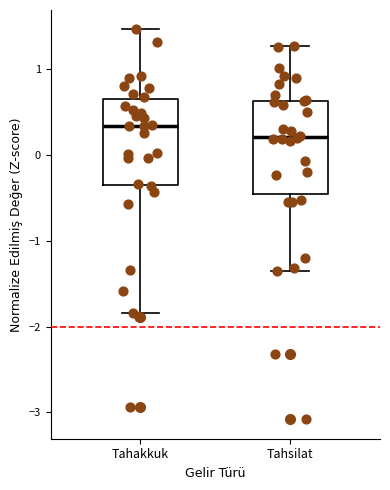

Where does the upper whisker of the box for Tahsilat end on the y-axis? The values are not printed on the chart, so give them approximately, as read against the axis.

1.3